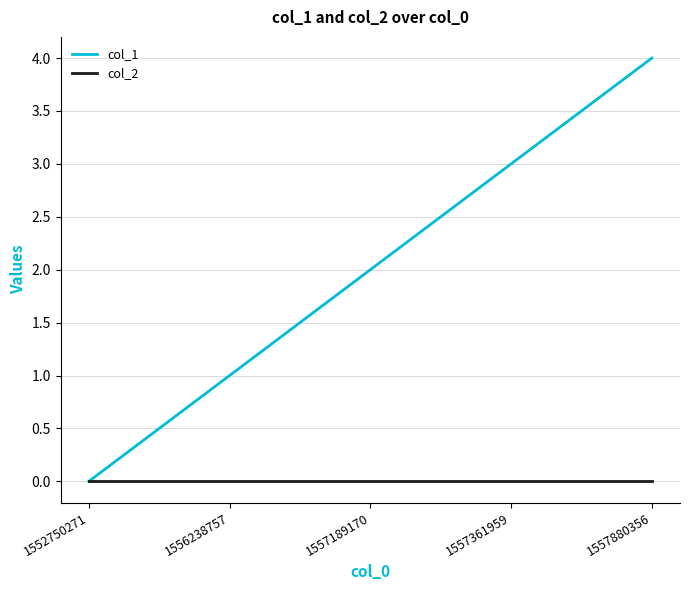

What is the greatest value displayed?

4